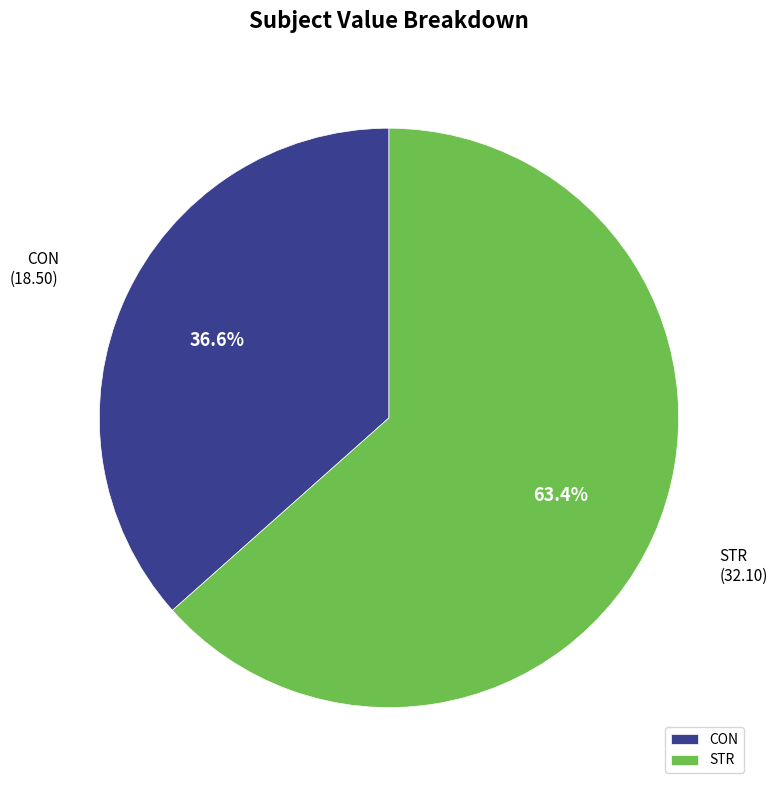

To the nearest percent, what is the average slice percentage?

50%